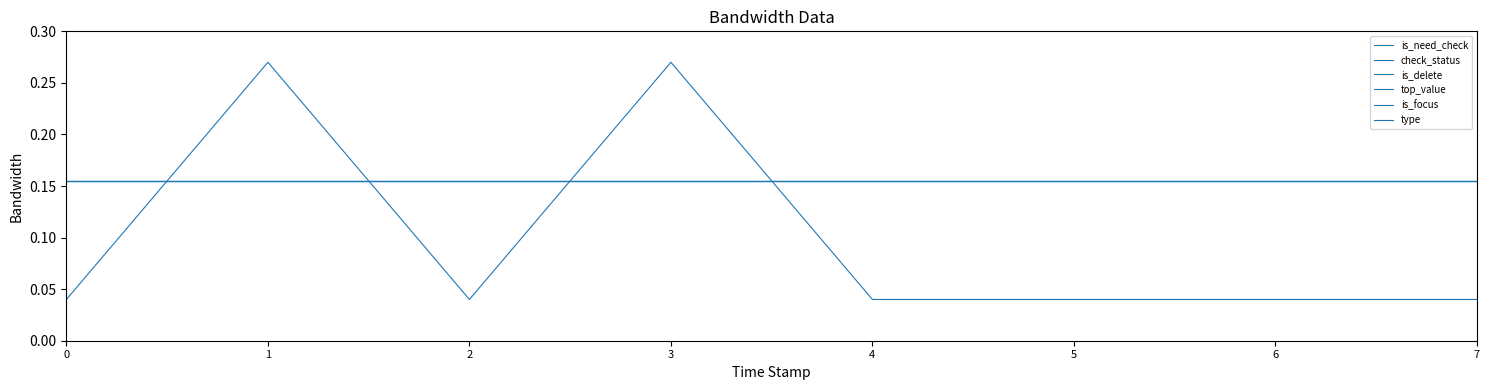

Rank the series by their maximum value, from highest to lowest.

is_need_check, check_status, is_delete, top_value, is_focus, type